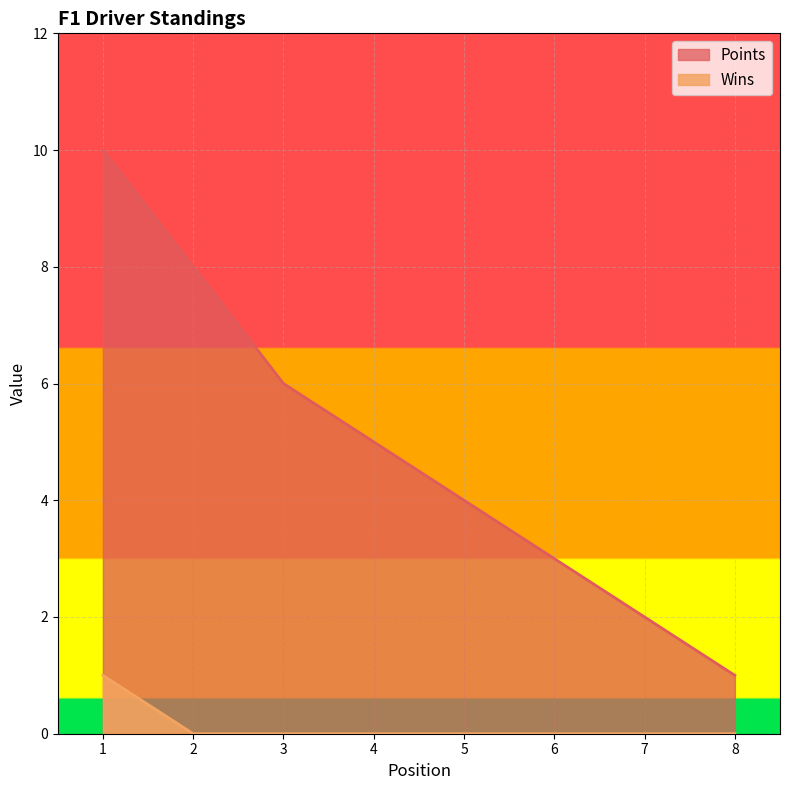

Count the number of categories in the chart.

8